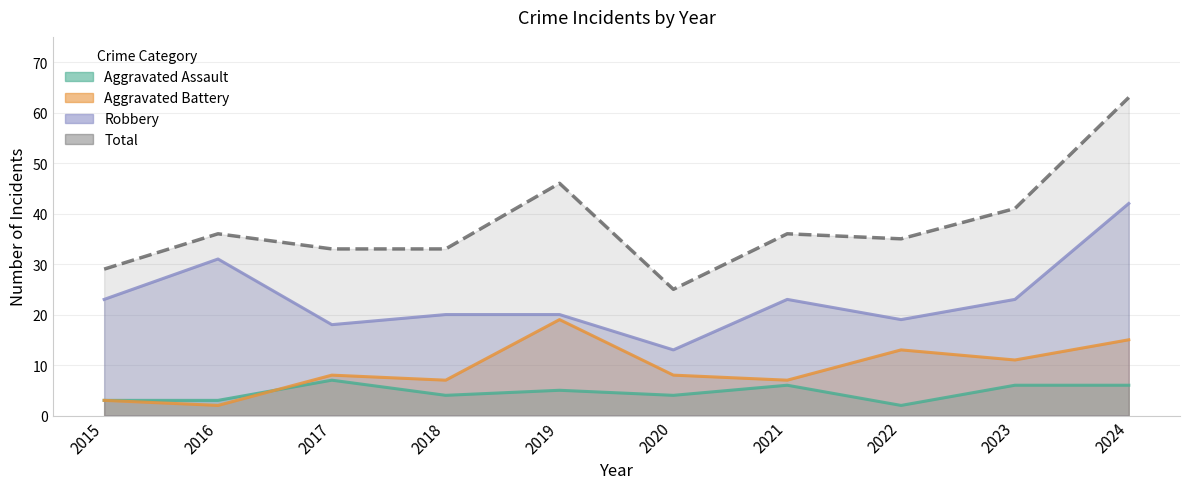

True or false: Robbery and Aggravated Battery intersect in this chart.

False